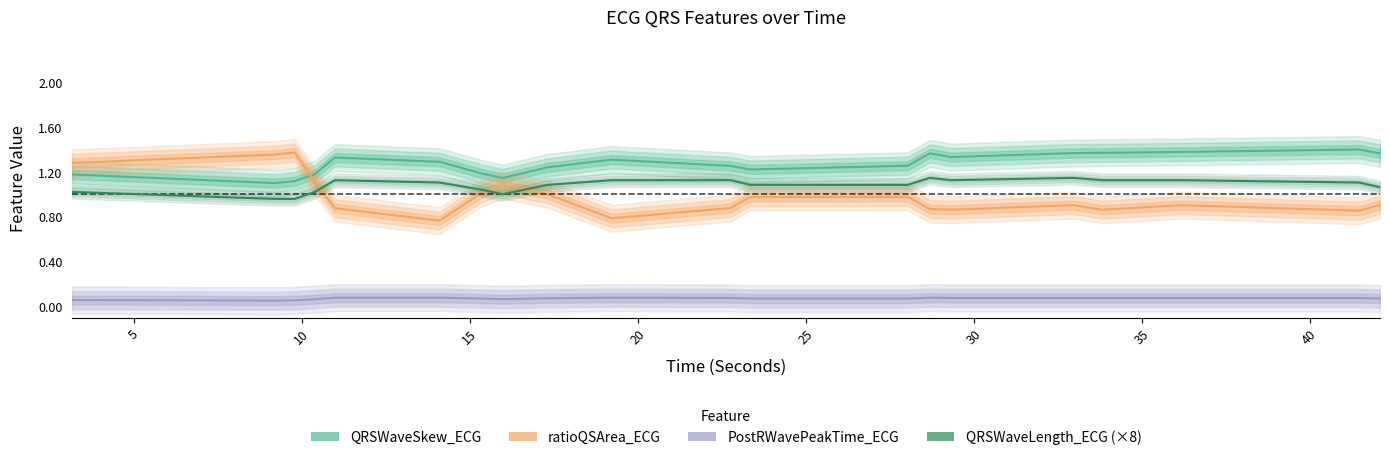

Does the chart display data point markers on the line(s)?

No